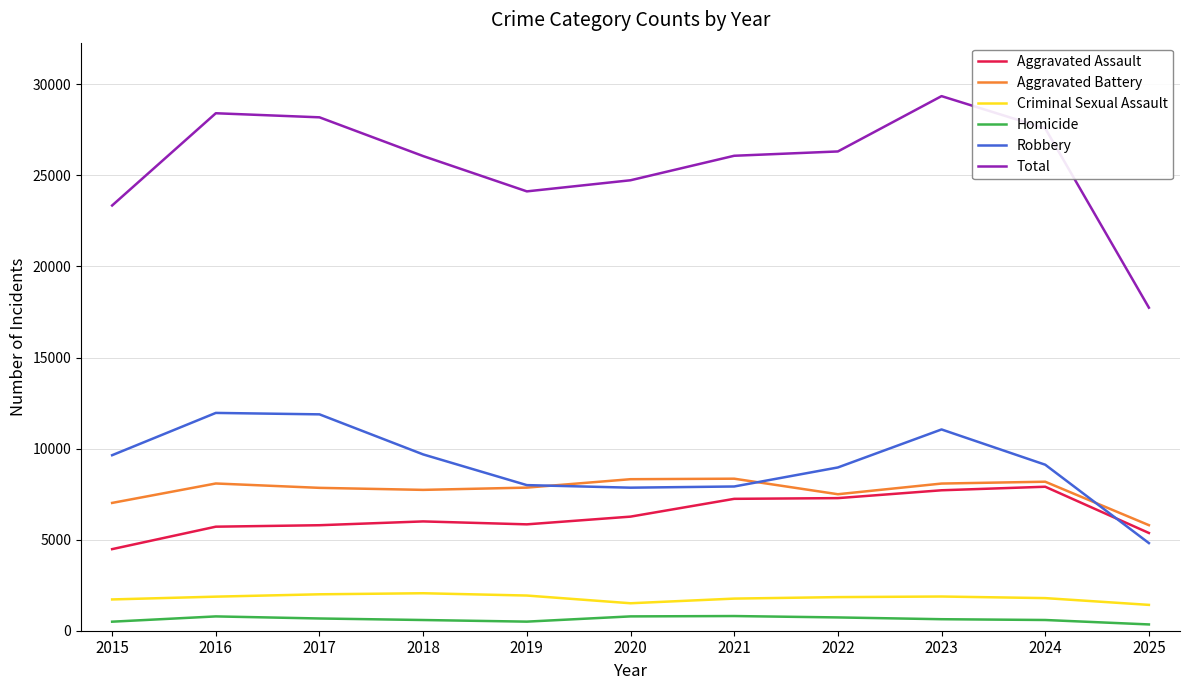

Where is Total nearest to the value 23547?

2015